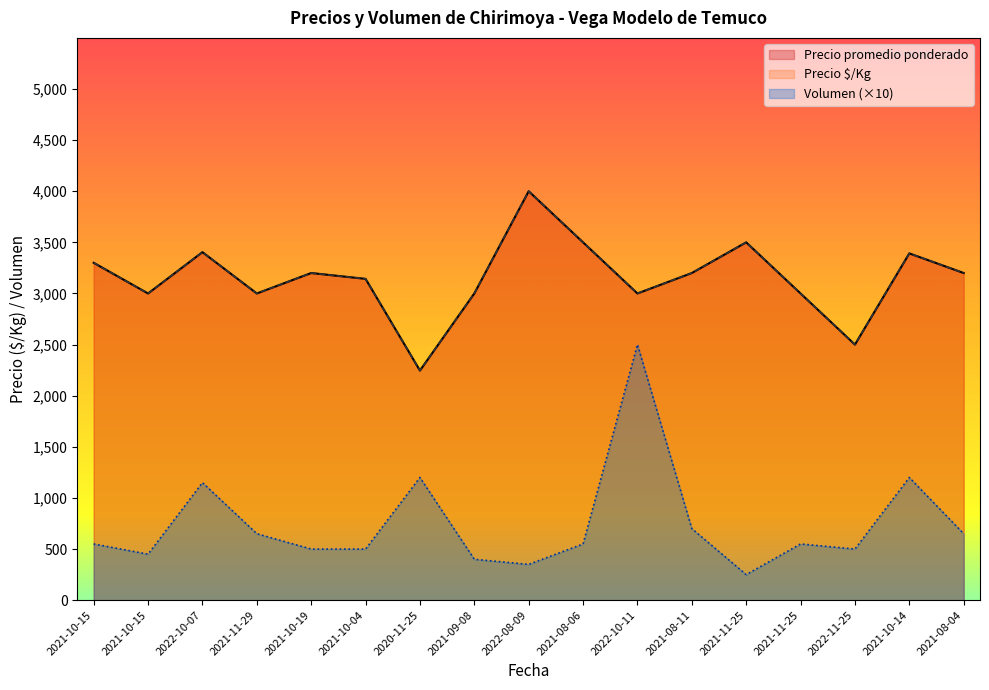

Which series changed the most between 2022-10-07 and 2021-11-25?

Volumen